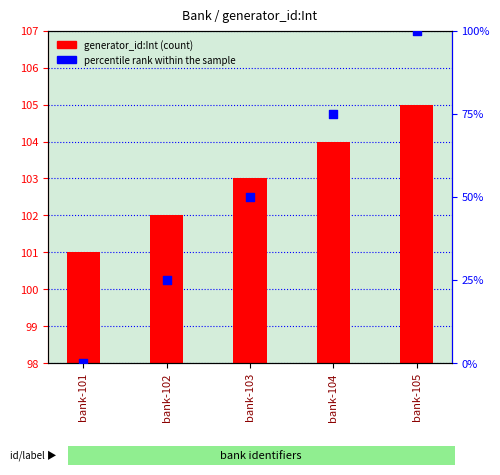

Is the value of generator_id:Int at bank-102 greater than the value of percentile rank within the sample at bank-101?

Yes